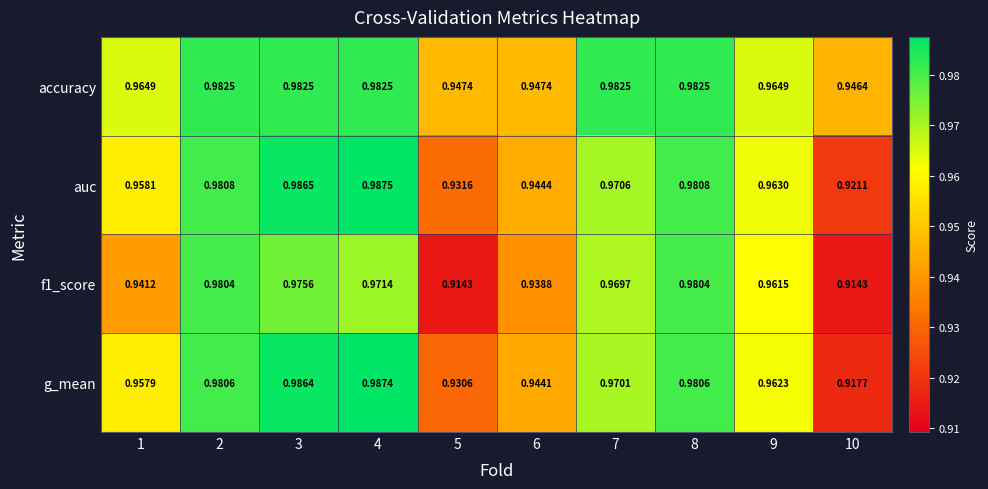

At how many categories does at least one series exceed 0?

10